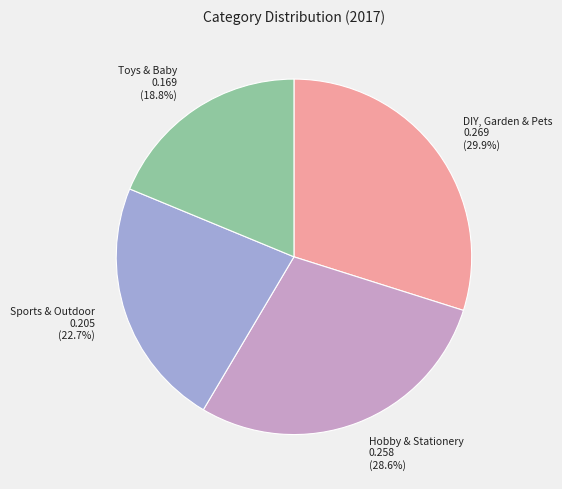

What percentage is the Toys & Baby slice, to the nearest percent?

19%